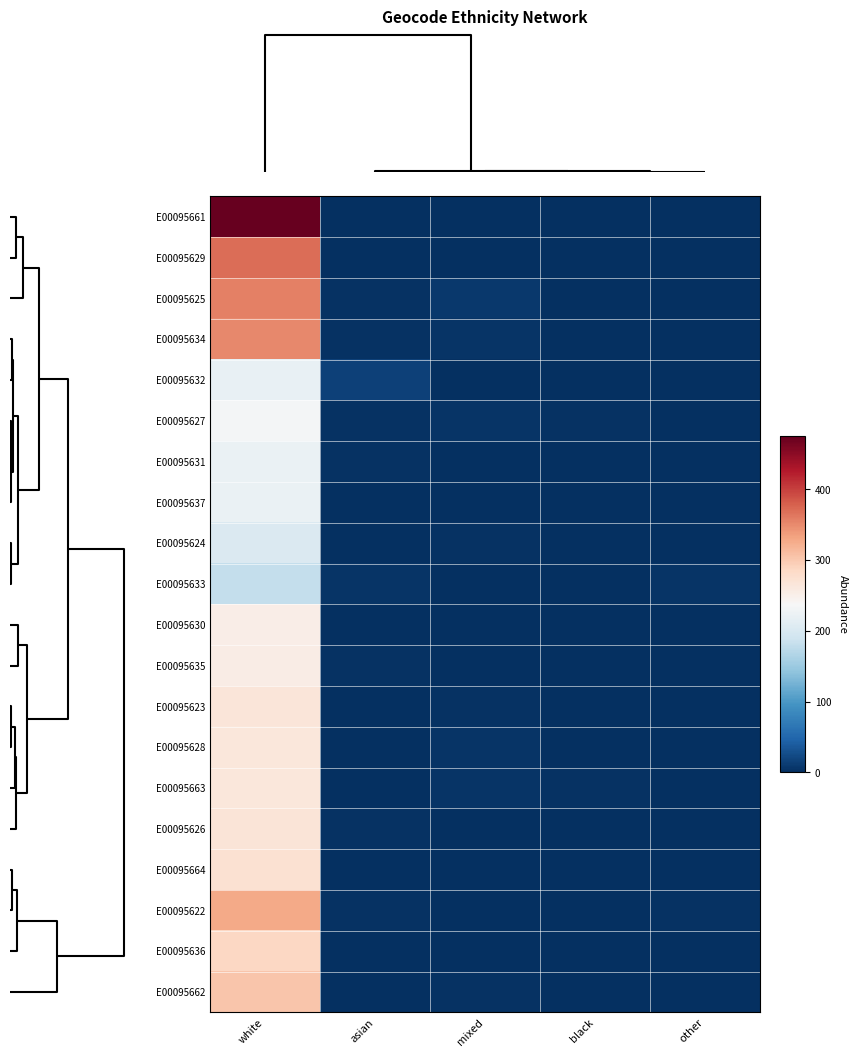

Reading left to right, list all the values displayed in this chart.

E00095661: white=475	asian=1	mixed=1	black=0	other=0
E00095629: white=371	asian=0	mixed=0	black=0	other=0
E00095625: white=357	asian=3	mixed=8	black=0	other=0
E00095634: white=351	asian=2	mixed=5	black=1	other=0
E00095632: white=219	asian=16	mixed=1	black=1	other=0
E00095627: white=232	asian=2	mixed=5	black=3	other=1
E00095631: white=221	asian=3	mixed=0	black=0	other=0
E00095637: white=221	asian=0	mixed=0	black=0	other=0
E00095624: white=203	asian=1	mixed=3	black=0	other=0
E00095633: white=181	asian=4	mixed=0	black=0	other=4
E00095630: white=254	asian=0	mixed=0	black=0	other=0
E00095635: white=255	asian=3	mixed=1	black=0	other=0
E00095623: white=267	asian=0	mixed=3	black=0	other=0
E00095628: white=265	asian=1	mixed=5	black=0	other=0
E00095663: white=265	asian=0	mixed=4	black=2	other=0
E00095626: white=269	asian=2	mixed=1	black=0	other=1
E00095664: white=273	asian=0	mixed=0	black=0	other=0
E00095622: white=328	asian=2	mixed=1	black=0	other=2
E00095636: white=286	asian=1	mixed=1	black=0	other=0
E00095662: white=304	asian=0	mixed=3	black=1	other=1